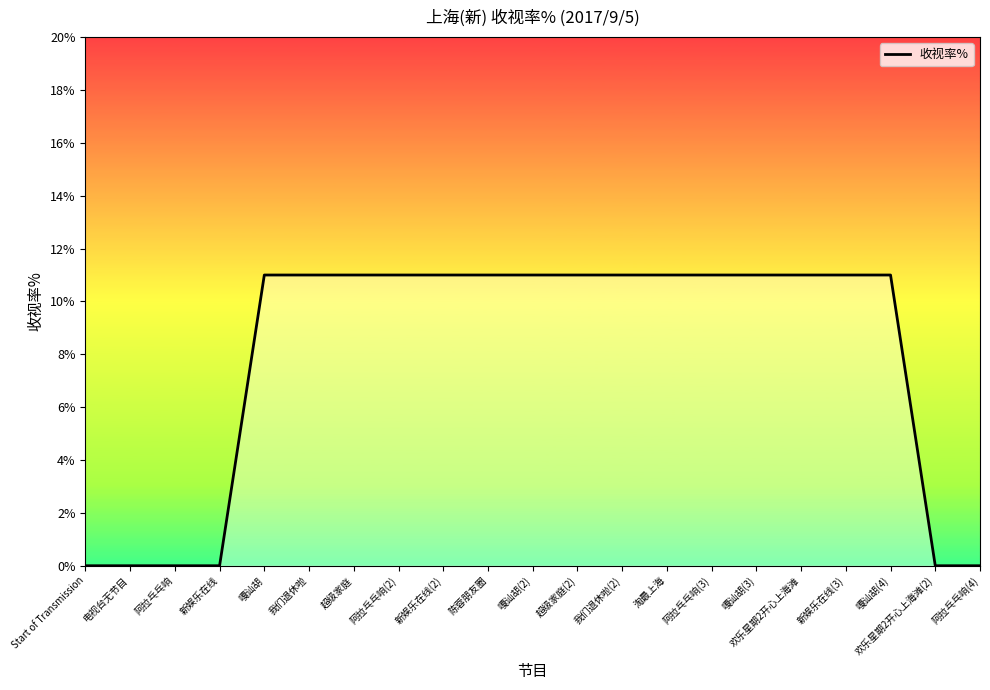

List the labels in order of value, largest first.

嘎讪胡, 我们退休啦, 超级家庭, 阿拉乓乓响(2), 新娱乐在线(2), 陈蓉朋友圈, 嘎讪胡(2), 超级家庭(2), 我们退休啦(2), 淘最上海, 阿拉乓乓响(3), 嘎讪胡(3), 欢乐星期2开心上海滩, 新娱乐在线(3), 嘎讪胡(4), Start of Transmission, 电视台无节目, 阿拉乓乓响, 新娱乐在线, 欢乐星期2开心上海滩(2), 阿拉乓乓响(4)